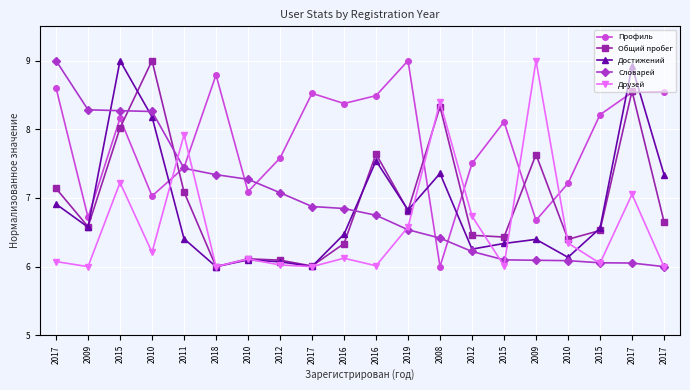

How many lines are shown in the chart?

5